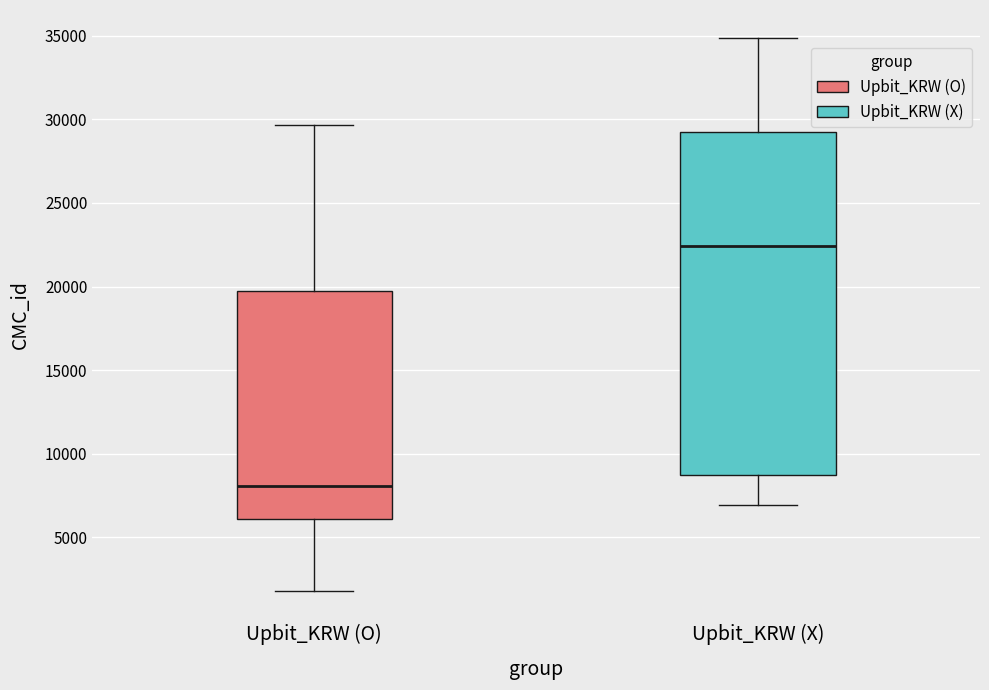

Reading left to right, read every box against the y-axis: the position of its median line, the range the box covers, and the ends of its whiskers. The values are not printed on the chart, so give them approximately, as read against the axis.

Upbit_KRW (O): median 8000, box 6000 to 19500, whiskers 2000 to 29500
Upbit_KRW (X): median 22500, box 9000 to 29000, whiskers 7000 to 35000